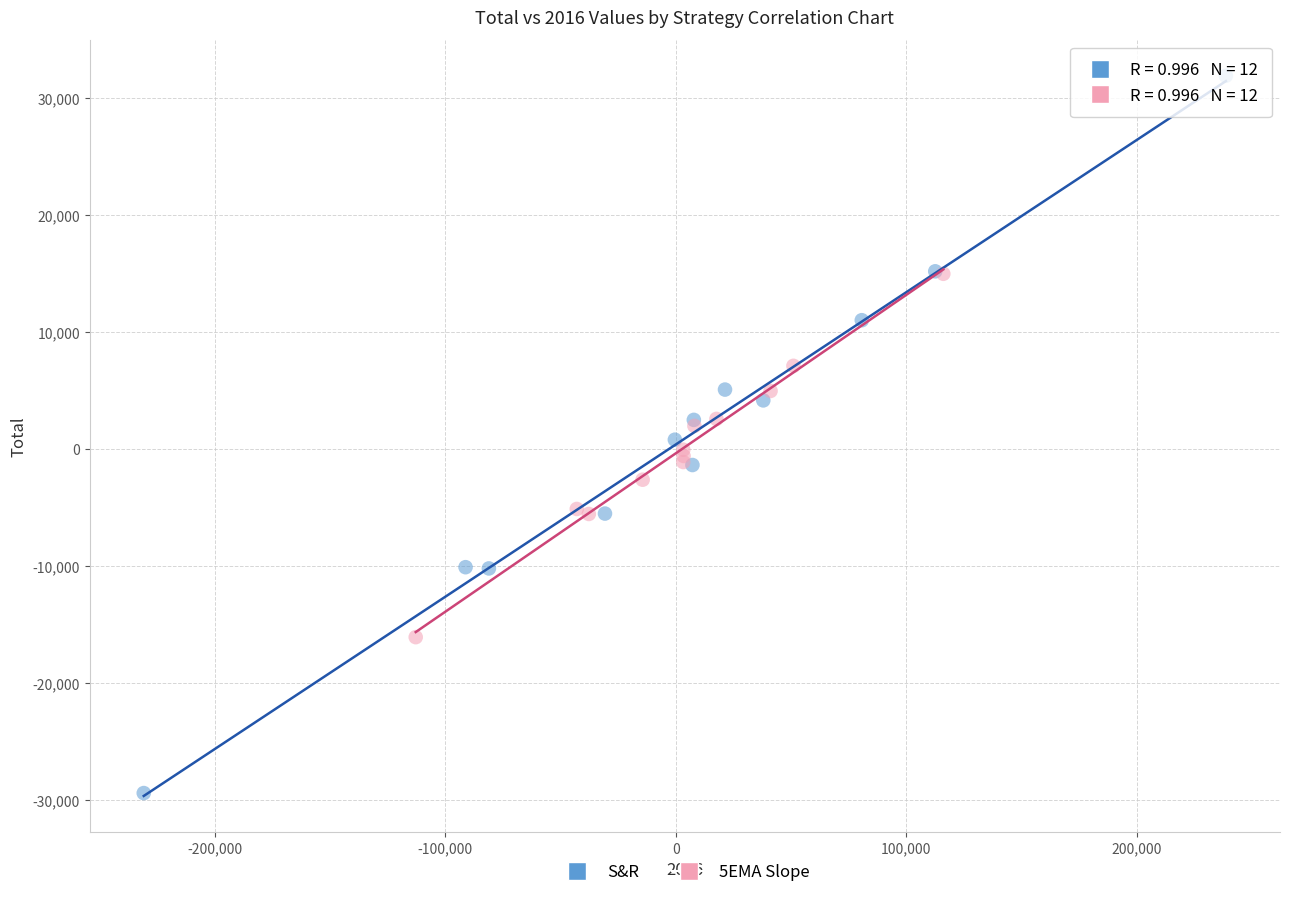

What are all the series names shown in the legend?

S&R, 5EMA Slope